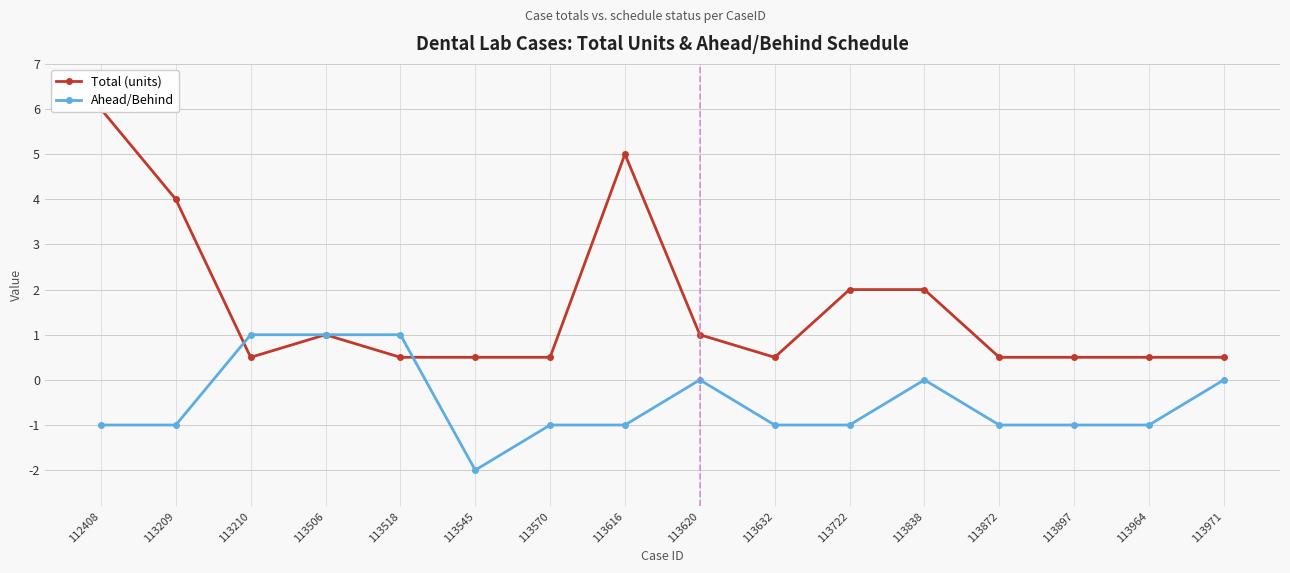

Which series has the largest range (max minus min)?

Total (units)